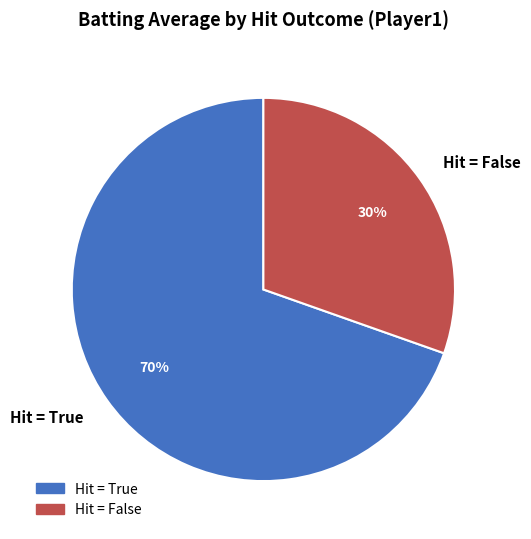

Is it true that Hit = False is 30% of the pie?

True